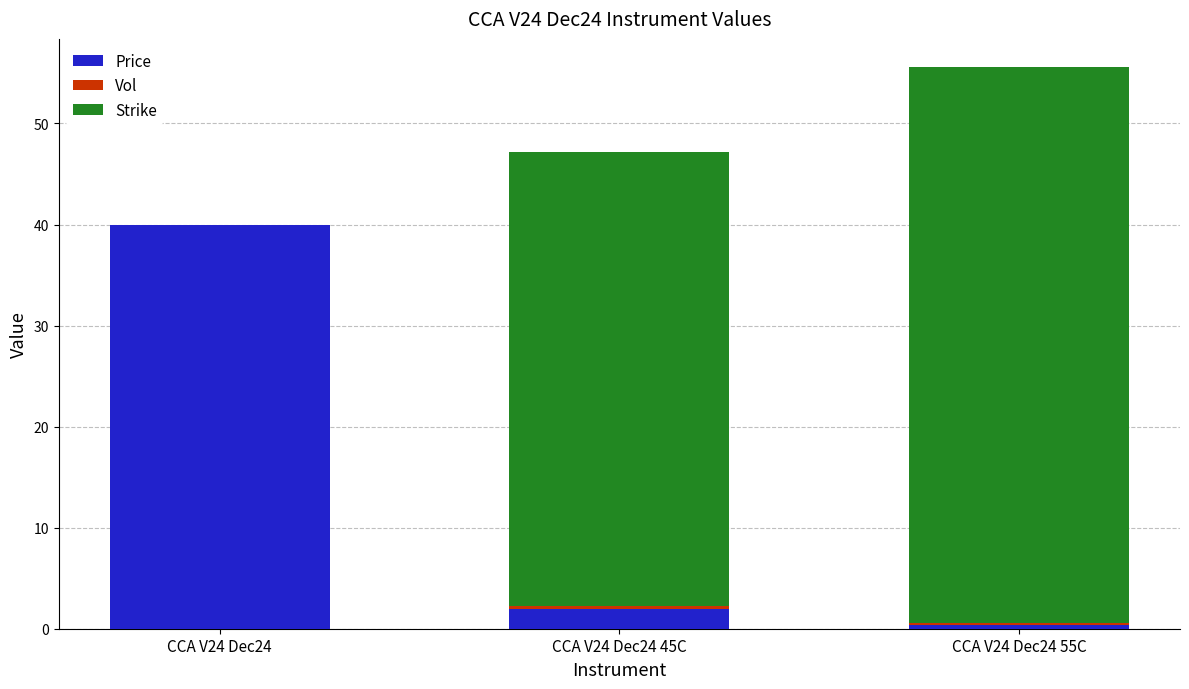

What is the highest value of the Price series?

39.9